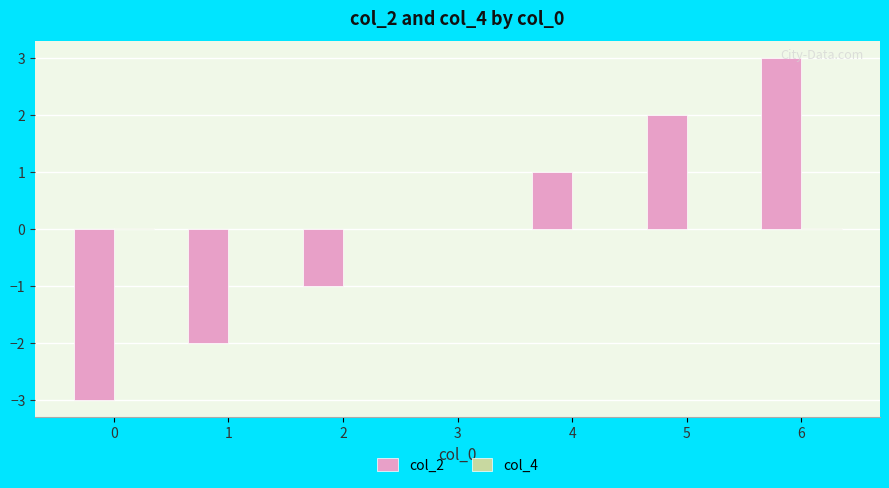

How many data points does each series have?

7